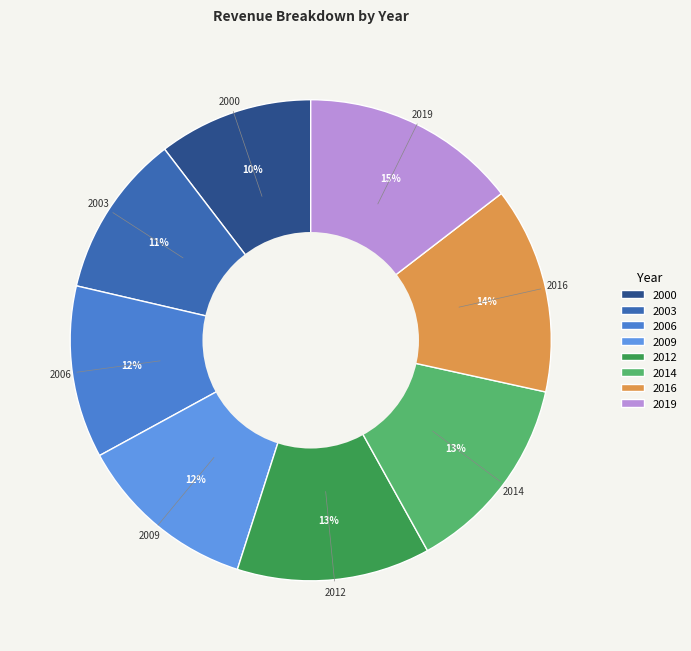

Count the number of slices in the pie.

8